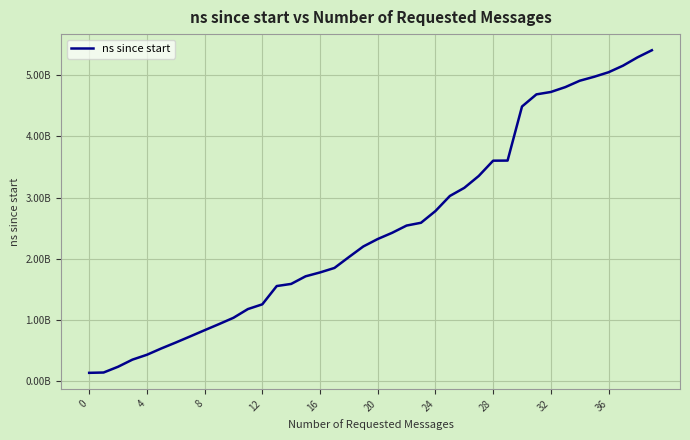

Where does the data first go above 2323097800?

21